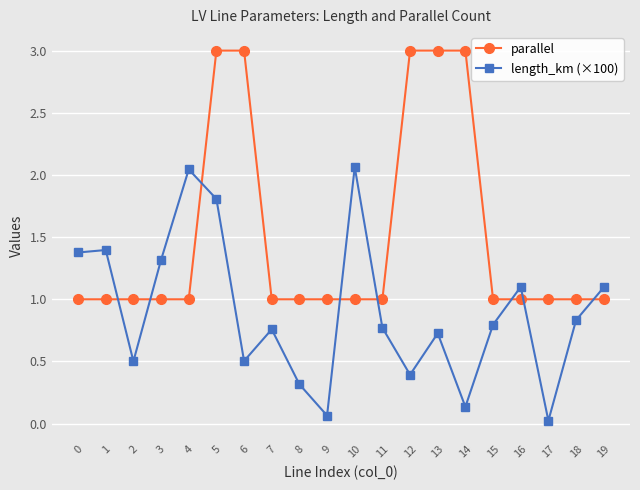

At how many categories does at least one series exceed 0?

20